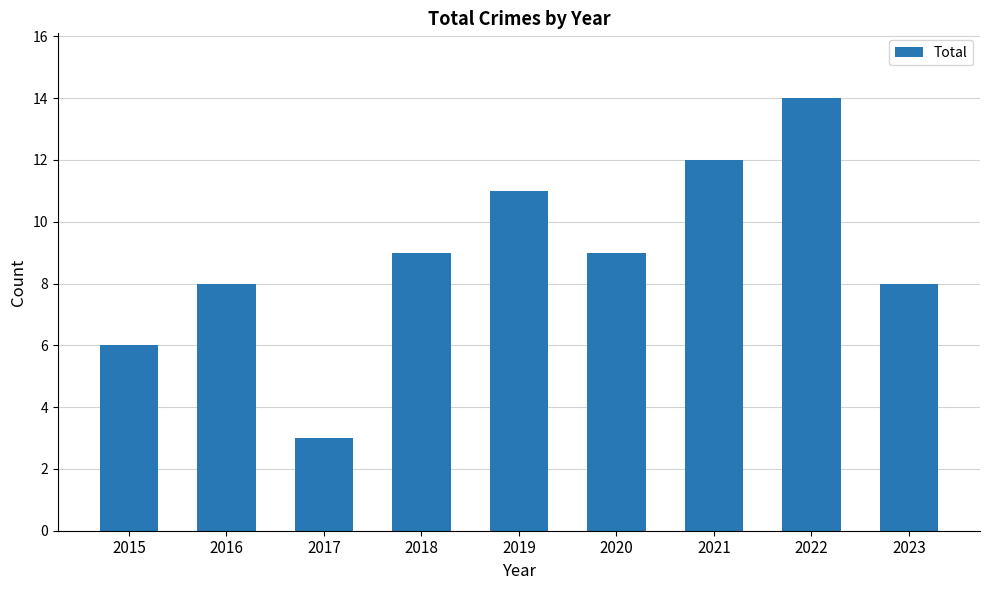

What is the sum of the values at 2016 and 2022?

22